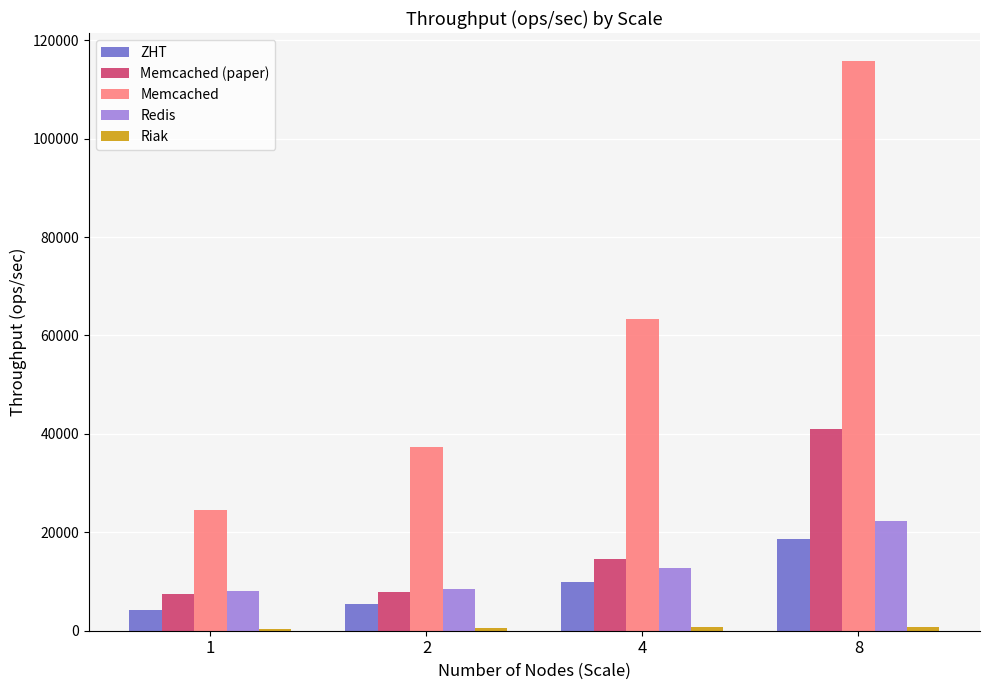

Which series has the largest total across all categories?

Memcached